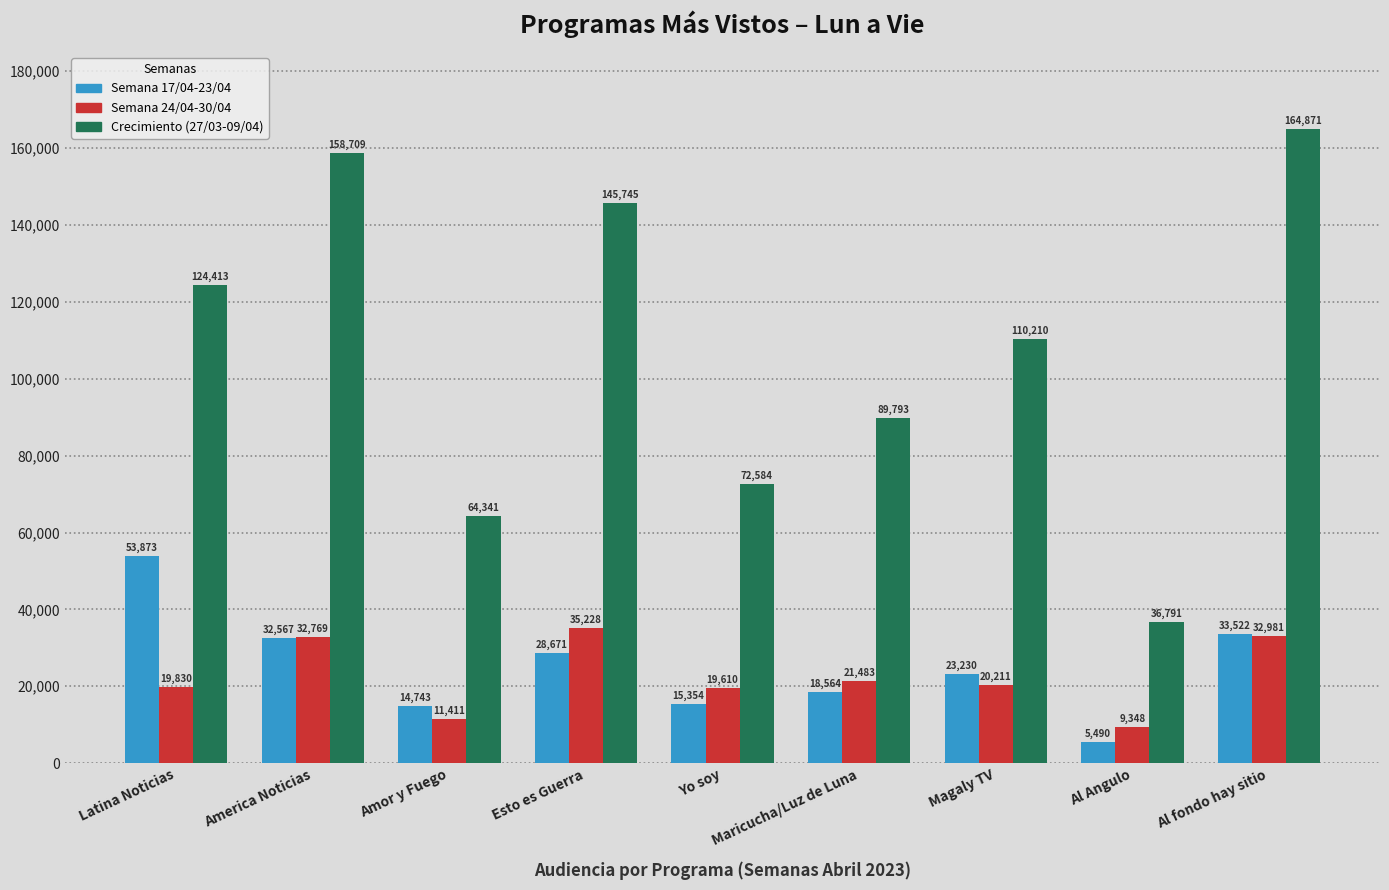

Rank the categories by Semana 24/04-30/04 value from lowest to highest.

Al Angulo, Amor y Fuego, Yo soy, Latina Noticias, Magaly TV, Maricucha/Luz de Luna, America Noticias, Al fondo hay sitio, Esto es Guerra